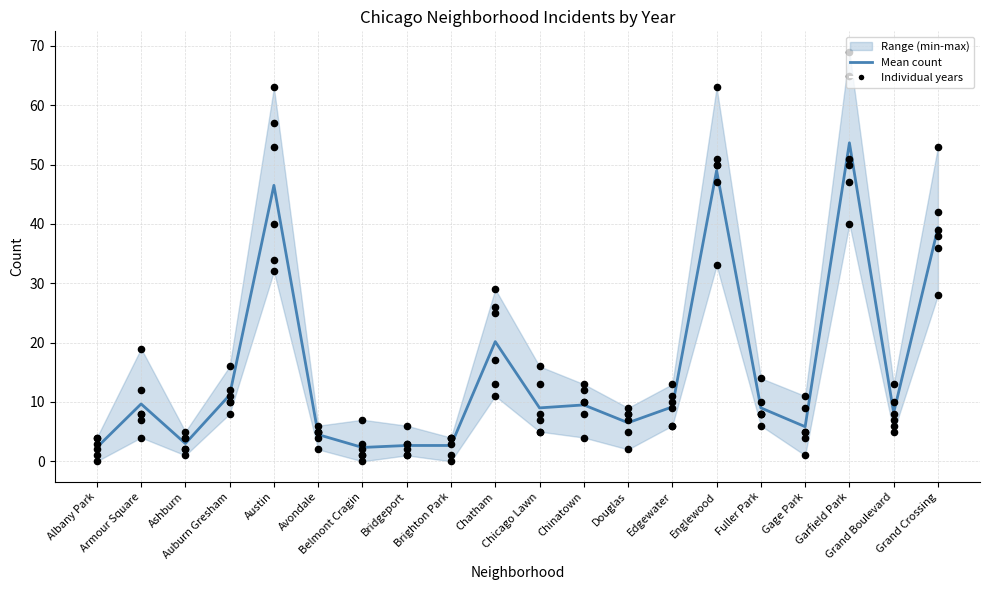

What is the change in value from Belmont Cragin to Bridgeport?

+0.3